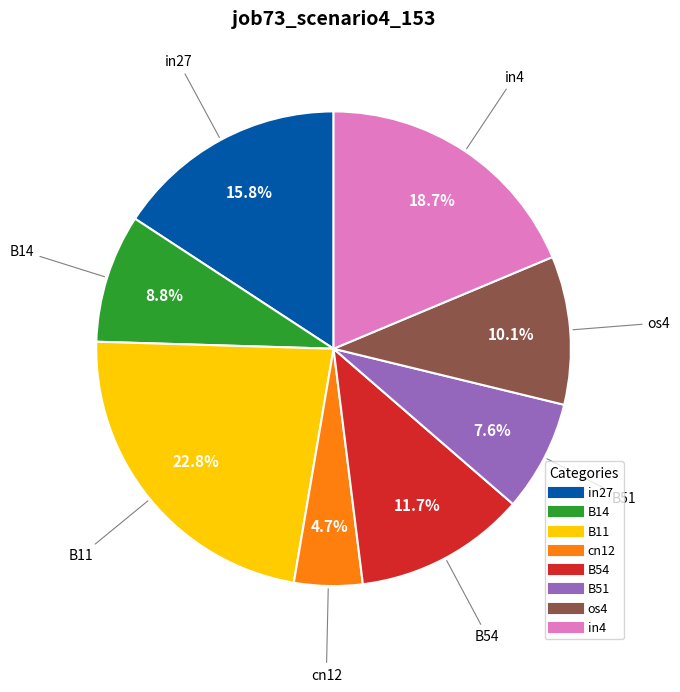

How many segments does this pie chart have?

8